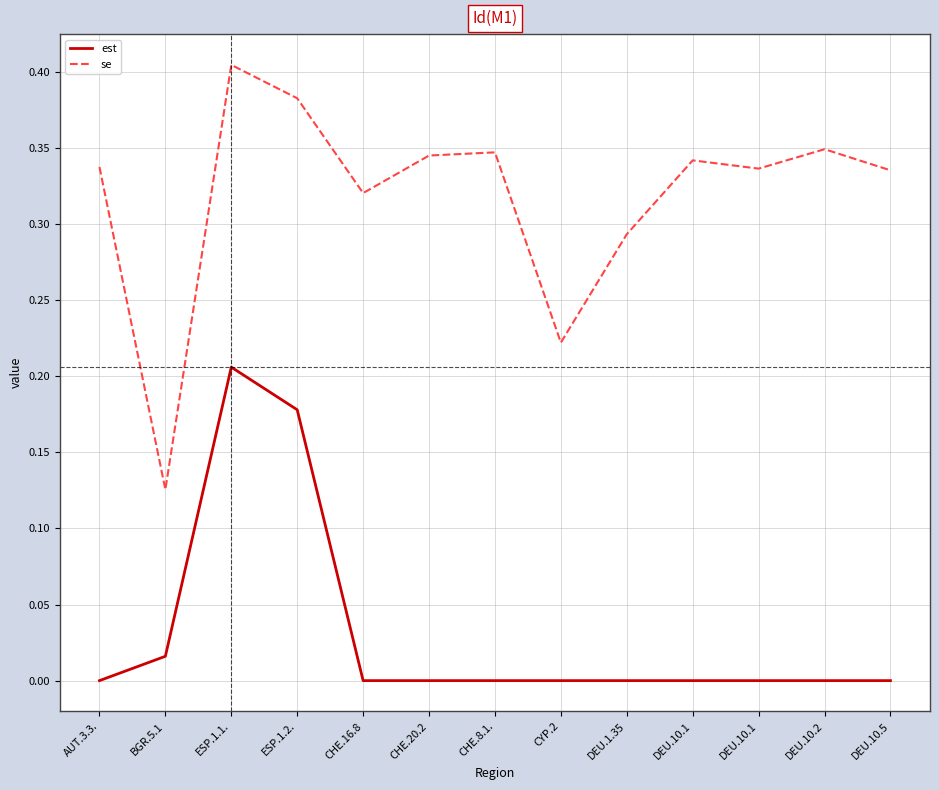

Reading left to right, transcribe all the data shown in this chart.

est: AUT.3.3.=0.0	BGR.5.1=0.0	ESP.1.1.=0.2	ESP.1.2.=0.2	CHE.16.8=0.0	CHE.20.2=0.0	CHE.8.1.=0.0	CYP.2=0.0	DEU.1.35=0.0	DEU.10.1=0.0	DEU.10.1=0.0	DEU.10.2=0.0	DEU.10.5=0.0
se: AUT.3.3.=0.3	BGR.5.1=0.1	ESP.1.1.=0.4	ESP.1.2.=0.4	CHE.16.8=0.3	CHE.20.2=0.3	CHE.8.1.=0.3	CYP.2=0.2	DEU.1.35=0.3	DEU.10.1=0.3	DEU.10.1=0.3	DEU.10.2=0.3	DEU.10.5=0.3